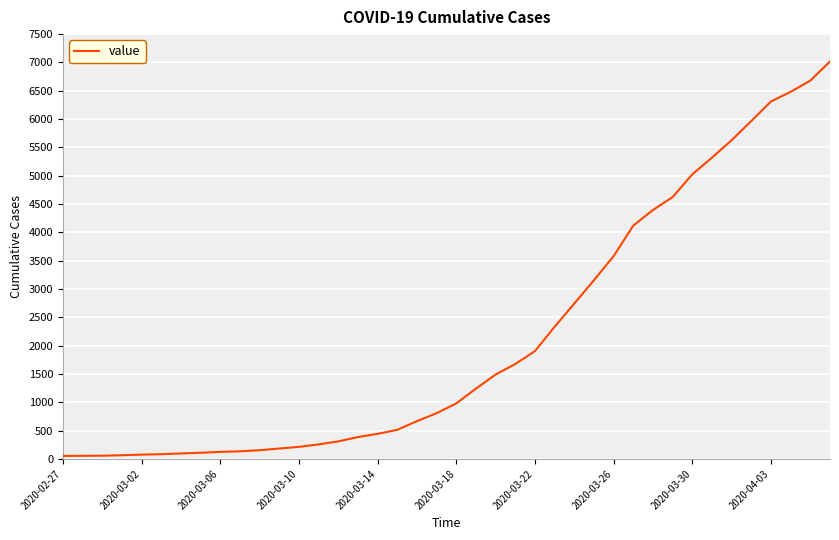

What is the greatest value displayed?

7017